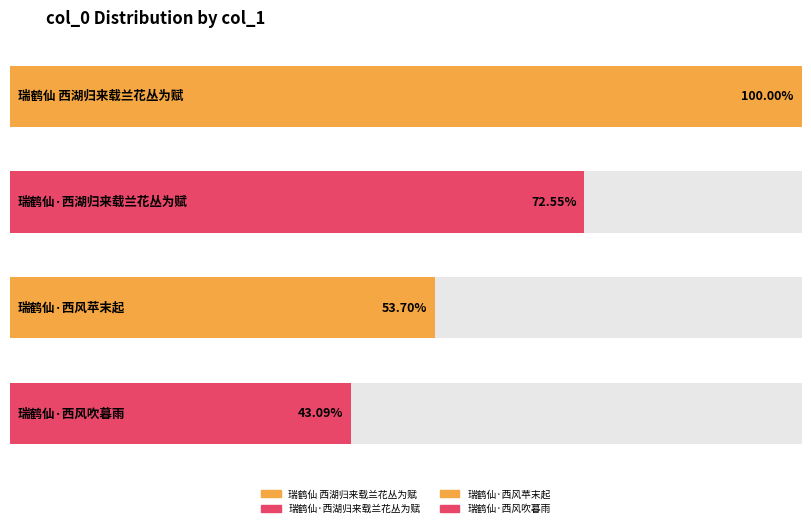

At which label does the data first exceed 293980?

瑞鹤仙 西湖归来载兰花丛为赋